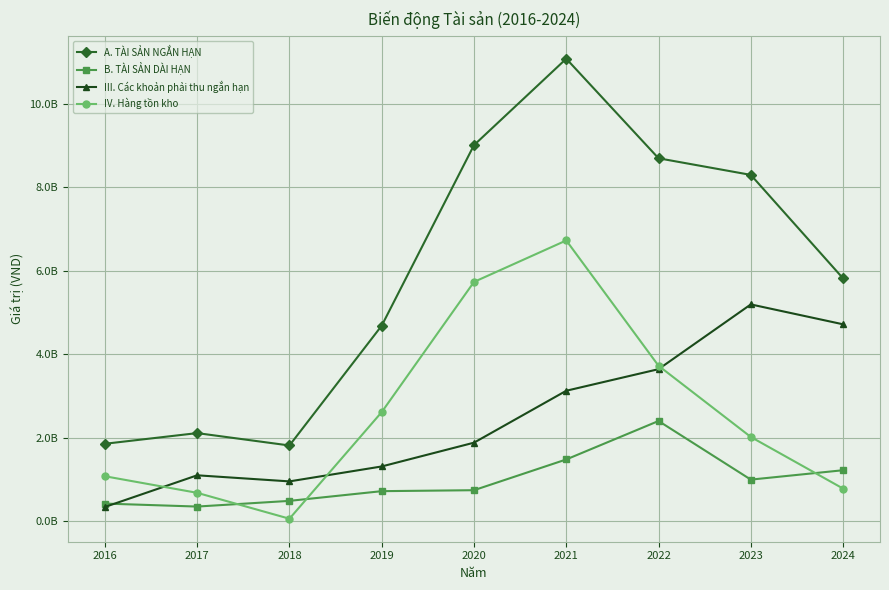

What is the value of the B. TÀI SẢN DÀI HẠN point at the 4th from the left?

714088691